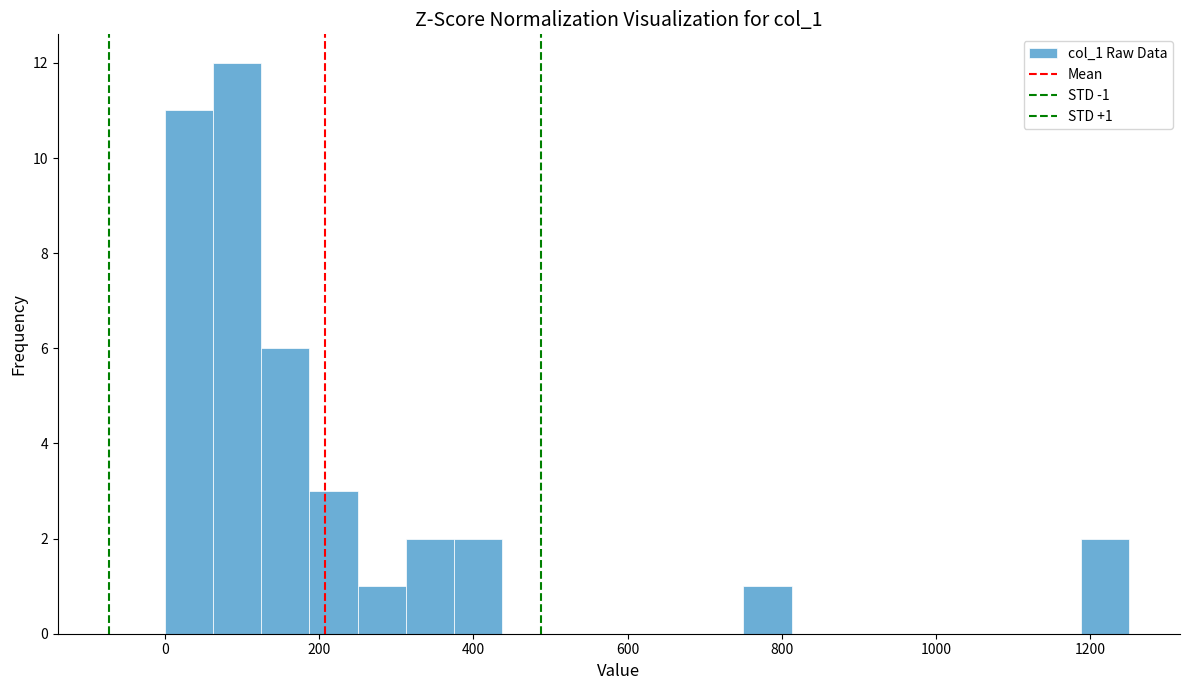

Around what value on the x-axis is the tallest bar? Give the approximate position of its centre, as read against the axis.

100